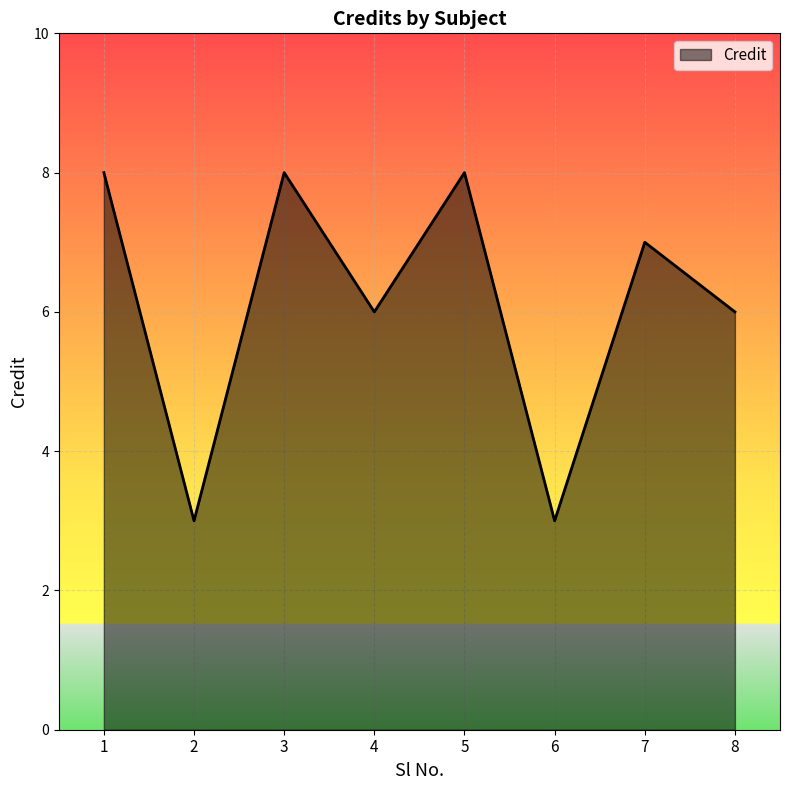

True or false: the data shows 2 at 4.

False